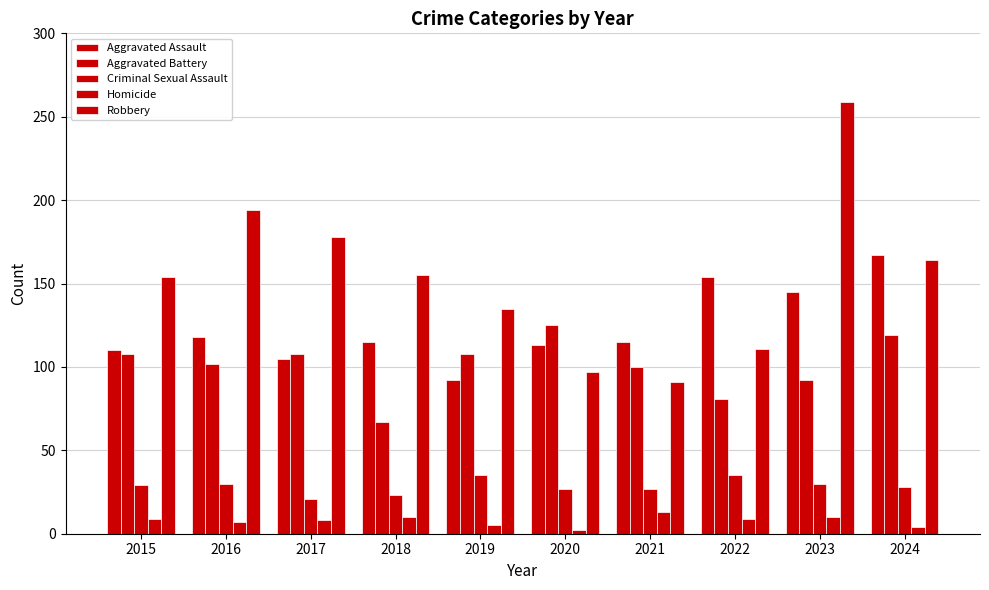

Reading left to right, transcribe all the data shown in this chart.

Aggravated Assault: 2015=110	2016=118	2017=105	2018=115	2019=92	2020=113	2021=115	2022=154	2023=145	2024=167
Aggravated Battery: 2015=108	2016=102	2017=108	2018=67	2019=108	2020=125	2021=100	2022=81	2023=92	2024=119
Criminal Sexual Assault: 2015=29	2016=30	2017=21	2018=23	2019=35	2020=27	2021=27	2022=35	2023=30	2024=28
Homicide: 2015=9	2016=7	2017=8	2018=10	2019=5	2020=2	2021=13	2022=9	2023=10	2024=4
Robbery: 2015=154	2016=194	2017=178	2018=155	2019=135	2020=97	2021=91	2022=111	2023=259	2024=164